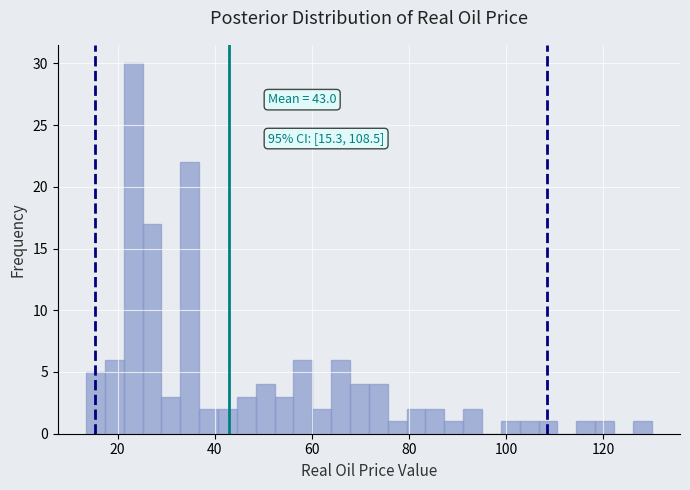

Read against the x-axis, roughly where is the centre of the tallest bar?

24